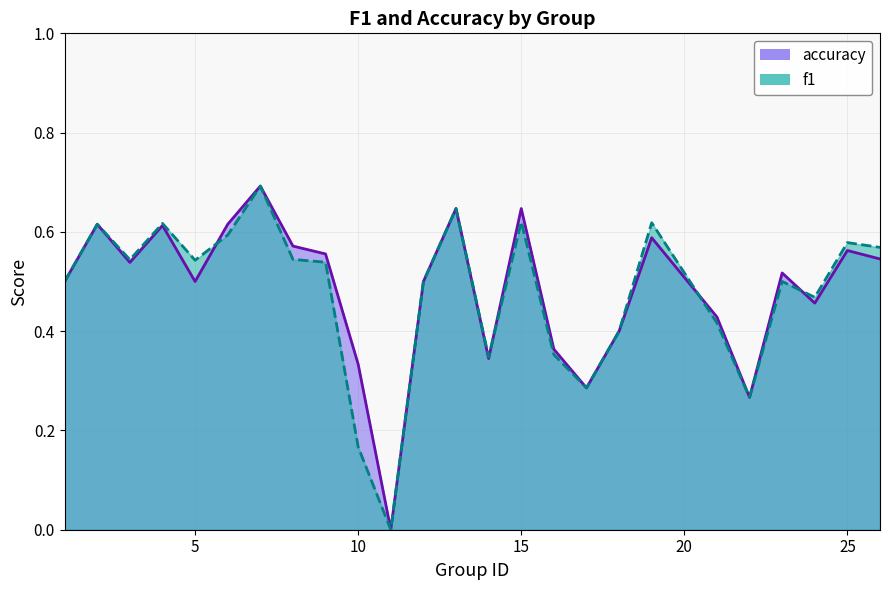

True or false: accuracy has more than 0 interior local peaks.

True